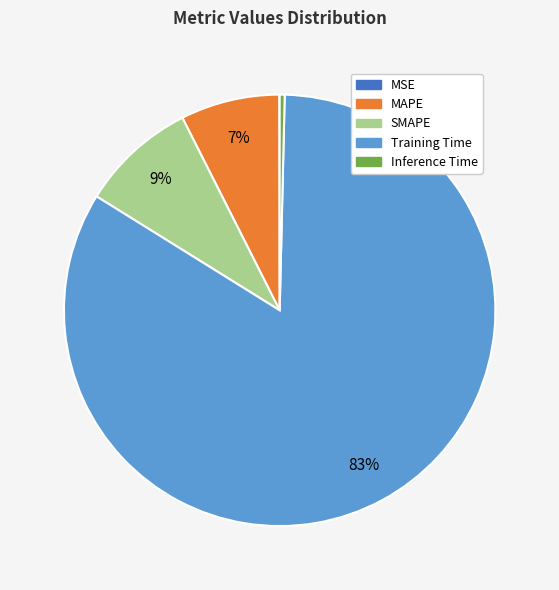

True or false: Inference Time accounts for 7% of the total.

False